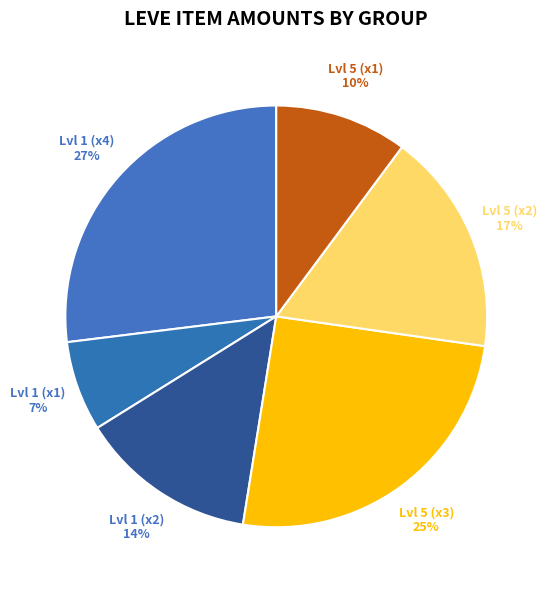

How many slices are in this pie chart?

6